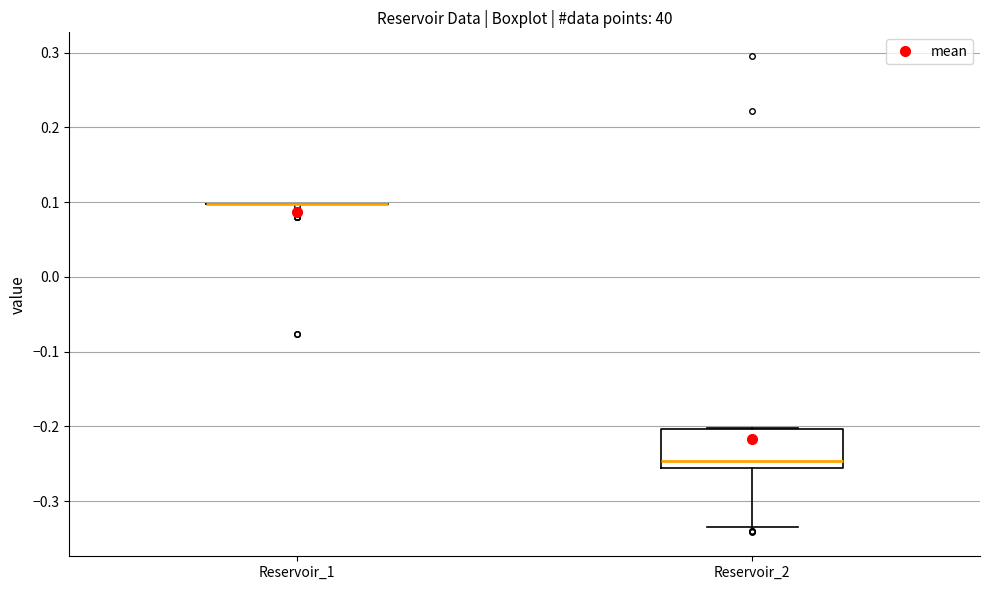

Which box is the tallest, from its lower edge to its upper edge?

Reservoir_2